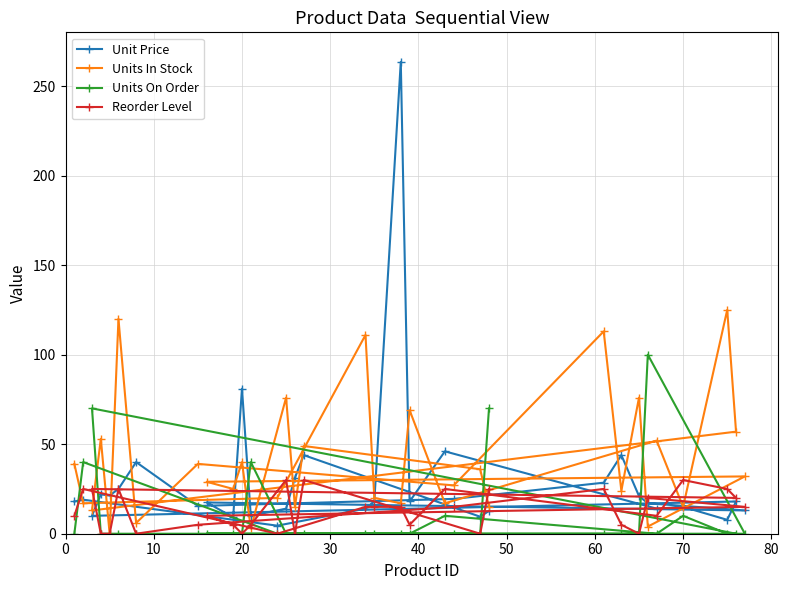

True or false: Units On Order has more than 2 interior local peaks.

True